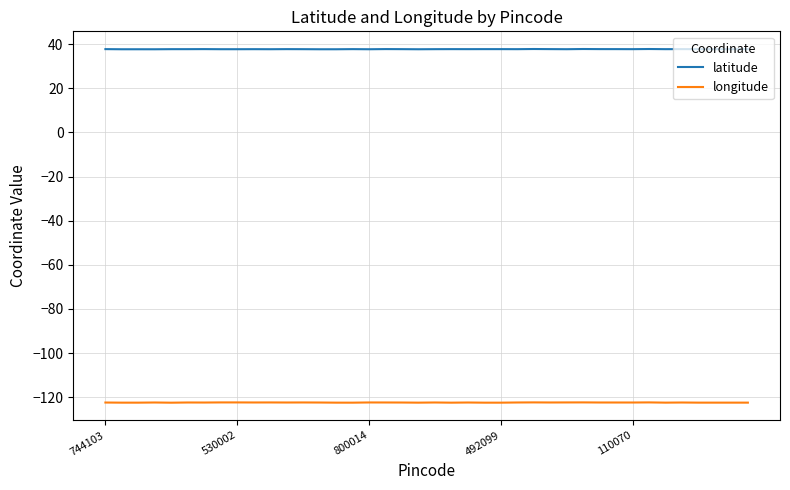

What are all the series names shown in the legend?

latitude, longitude